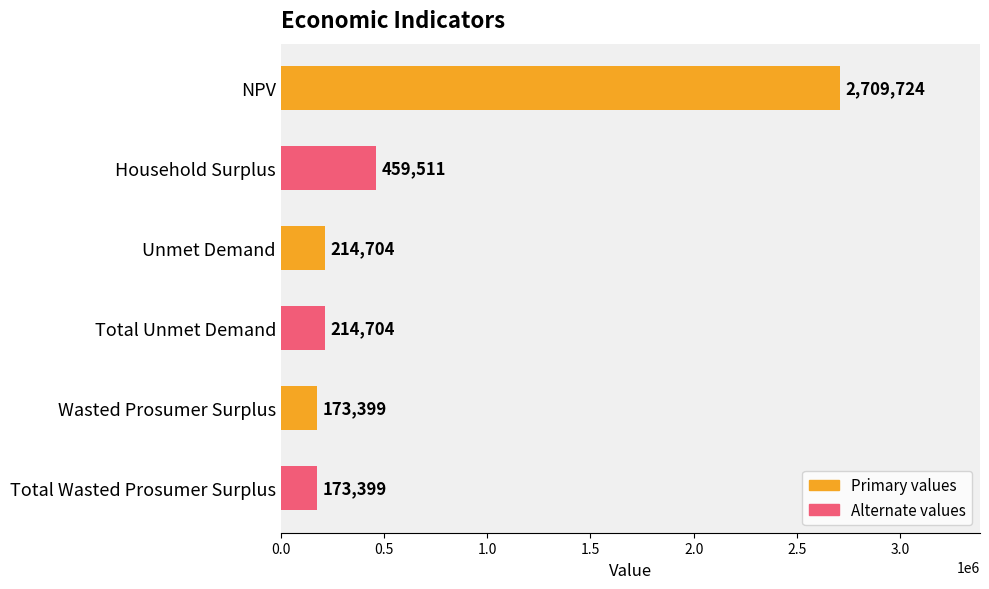

The chart shows a value of 459510.8 at Household Surplus. True or false?

True